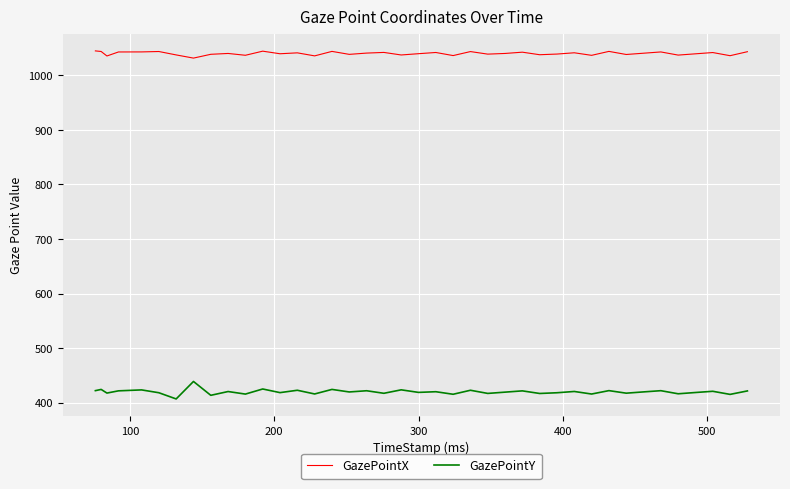

Does the chart display data point markers on the line(s)?

No